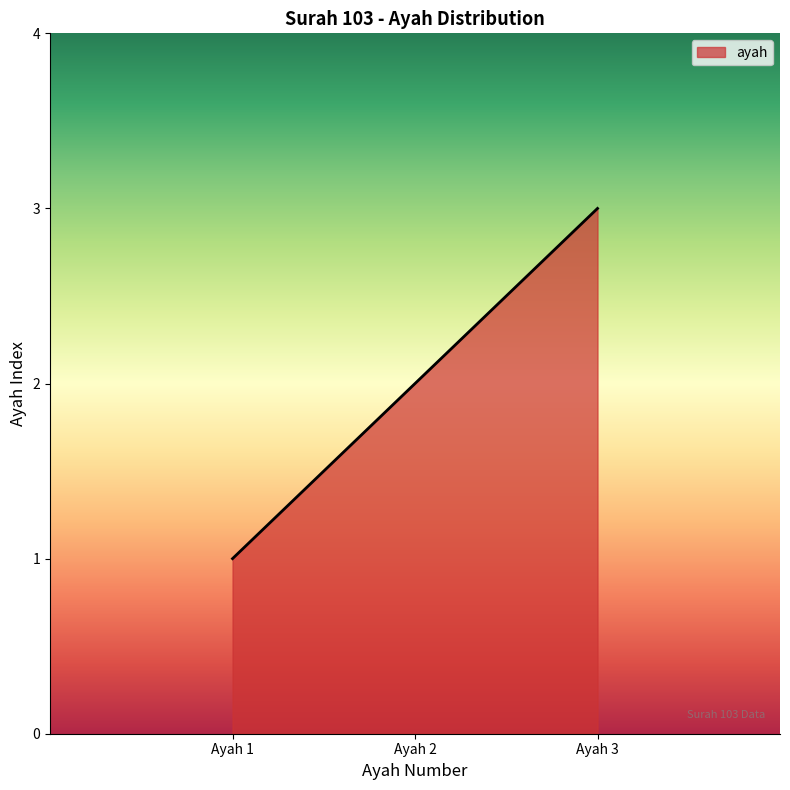

The chart shows a value of 3 at Ayah 3. True or false?

True